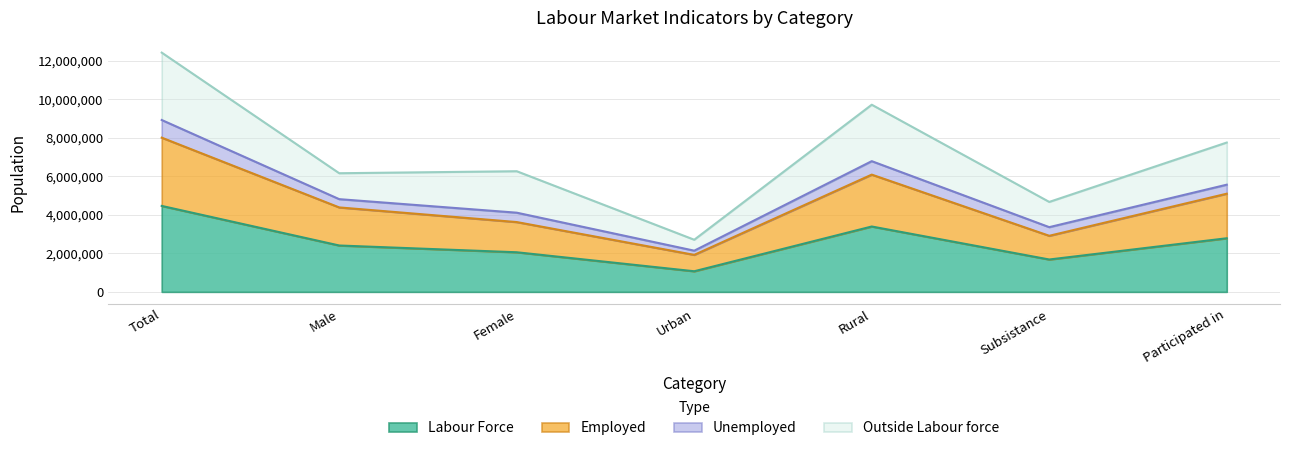

Between Female and Male, which is larger?

Male